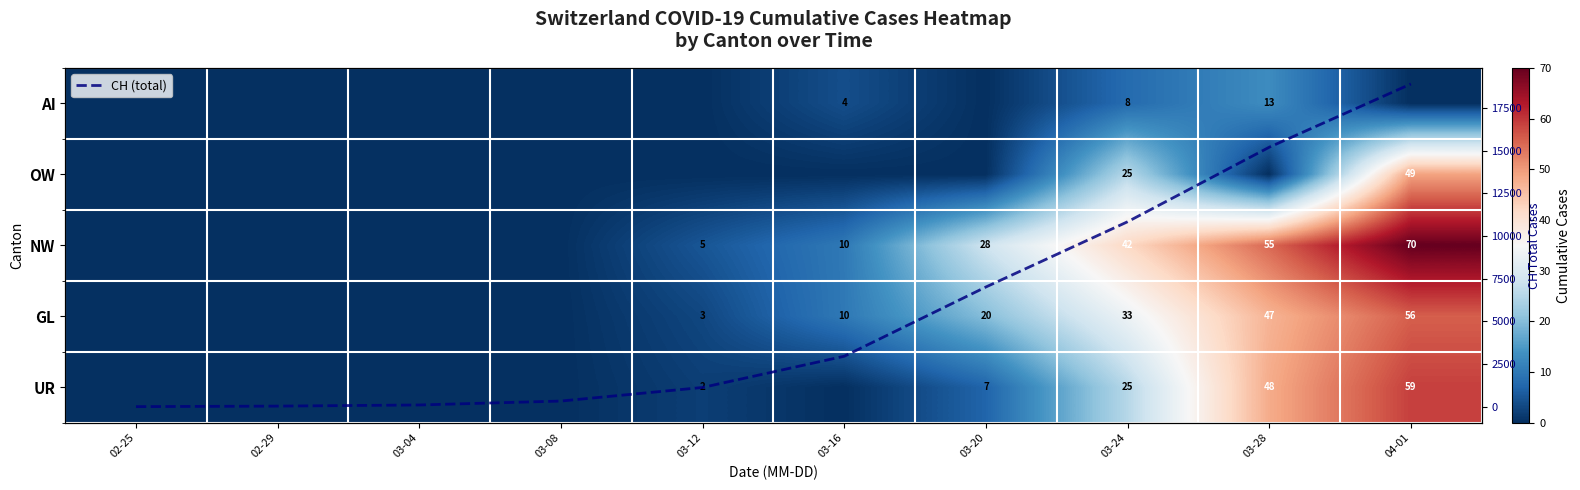

Is the value of OW at 03-12 greater than the value of GL at 02-29?

No